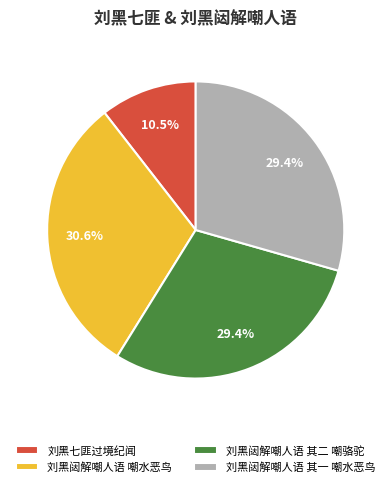

What percentage is NOT represented by 刘黑闼解嘲人语 其二 嘲骆驼?

70.6%